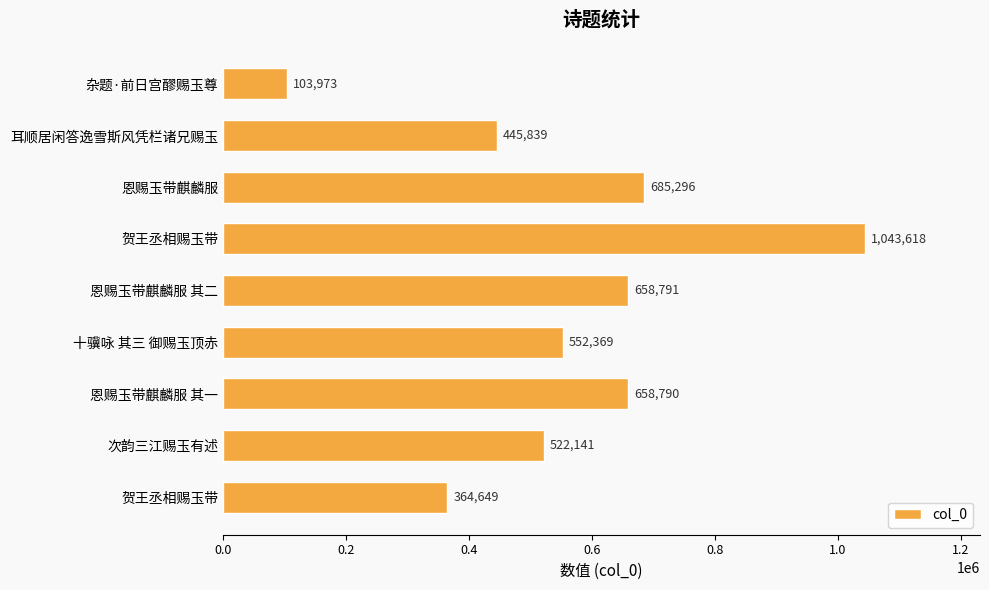

Does the chart contain any negative values?

No